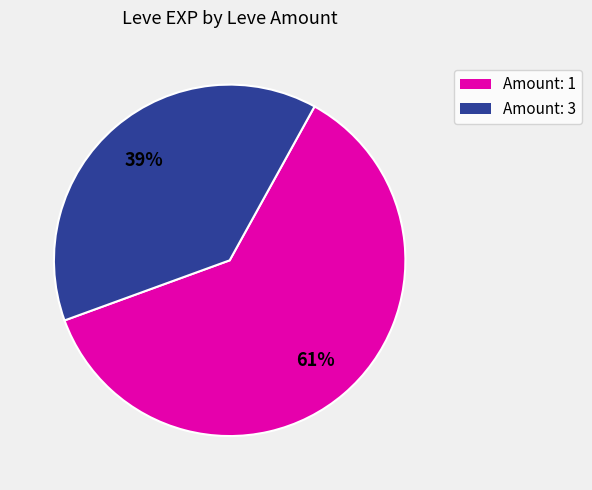

To the nearest percent, what is the average slice percentage?

50%